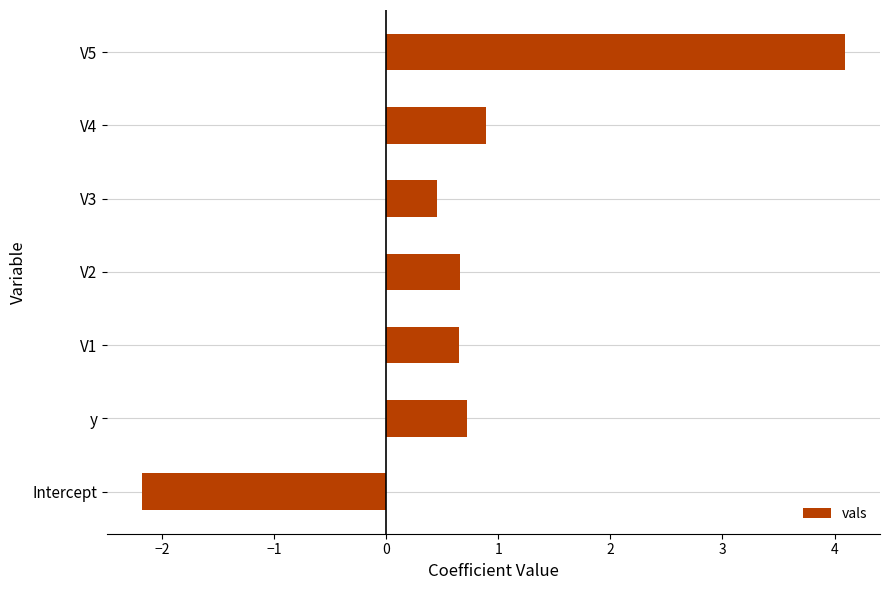

Is it true that the value at V3 is 0.7?

False